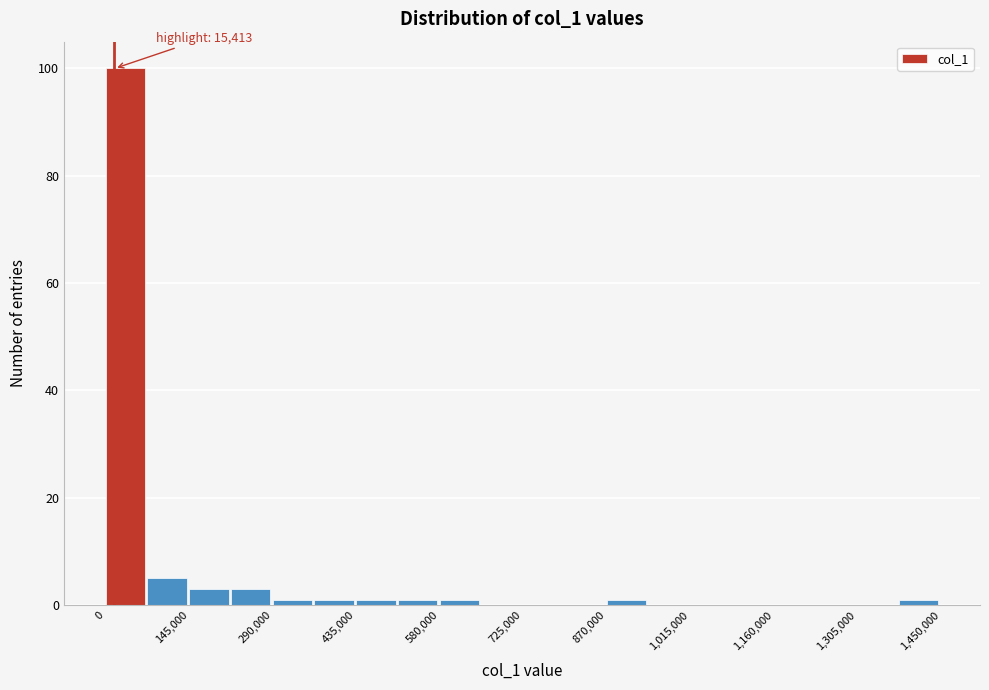

Read against the x-axis, roughly where is the centre of the tallest bar?

40000